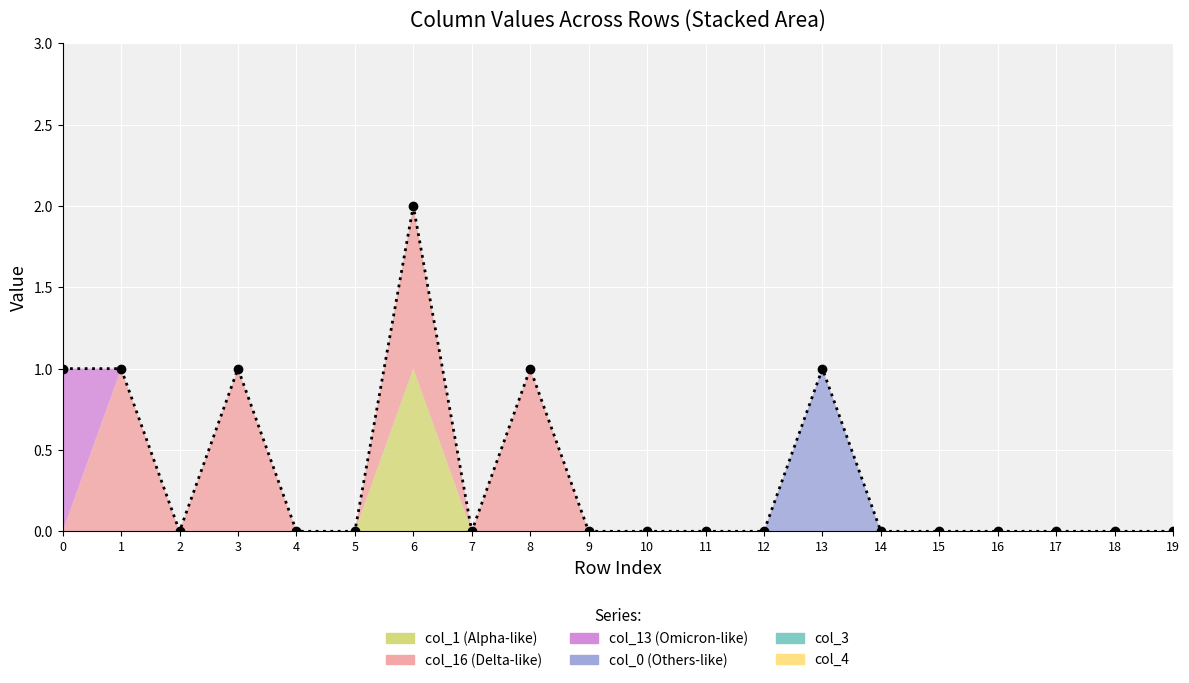

Reading left to right, transcribe all the data shown in this chart.

0=1	1=1	2=0	3=1	4=0	5=0	6=2	7=0	8=1	9=0	10=0	11=0	12=0	13=1	14=0	15=0	16=0	17=0	18=0	19=0